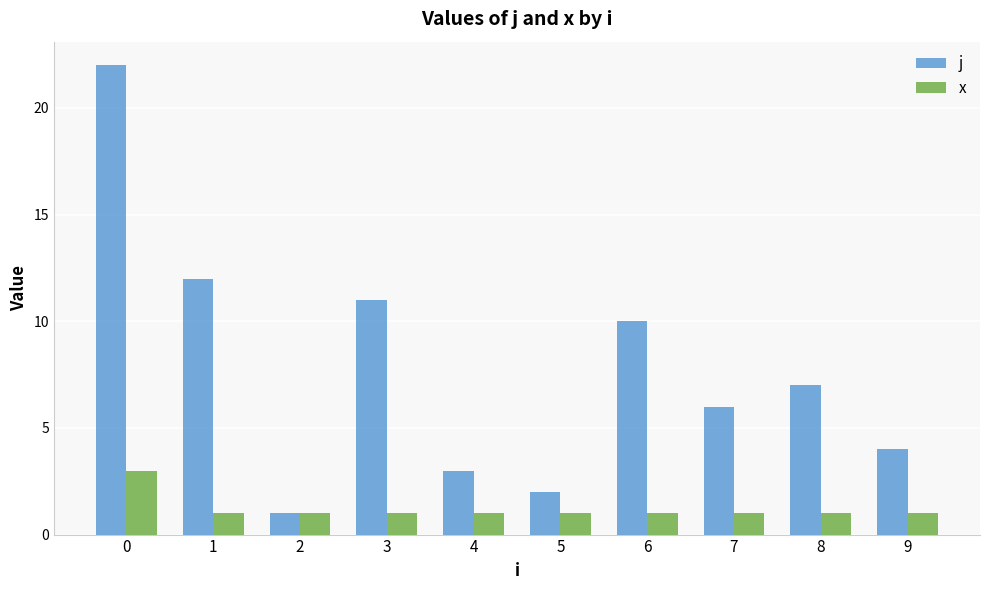

What is the value of the x bar at the 2nd from the left?

1